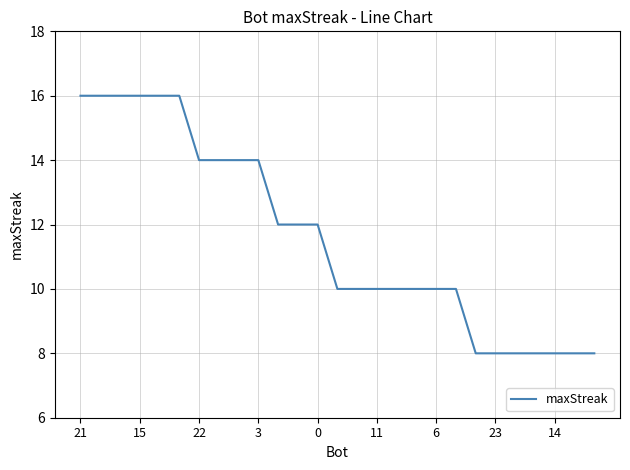

What is the smallest value displayed?

8